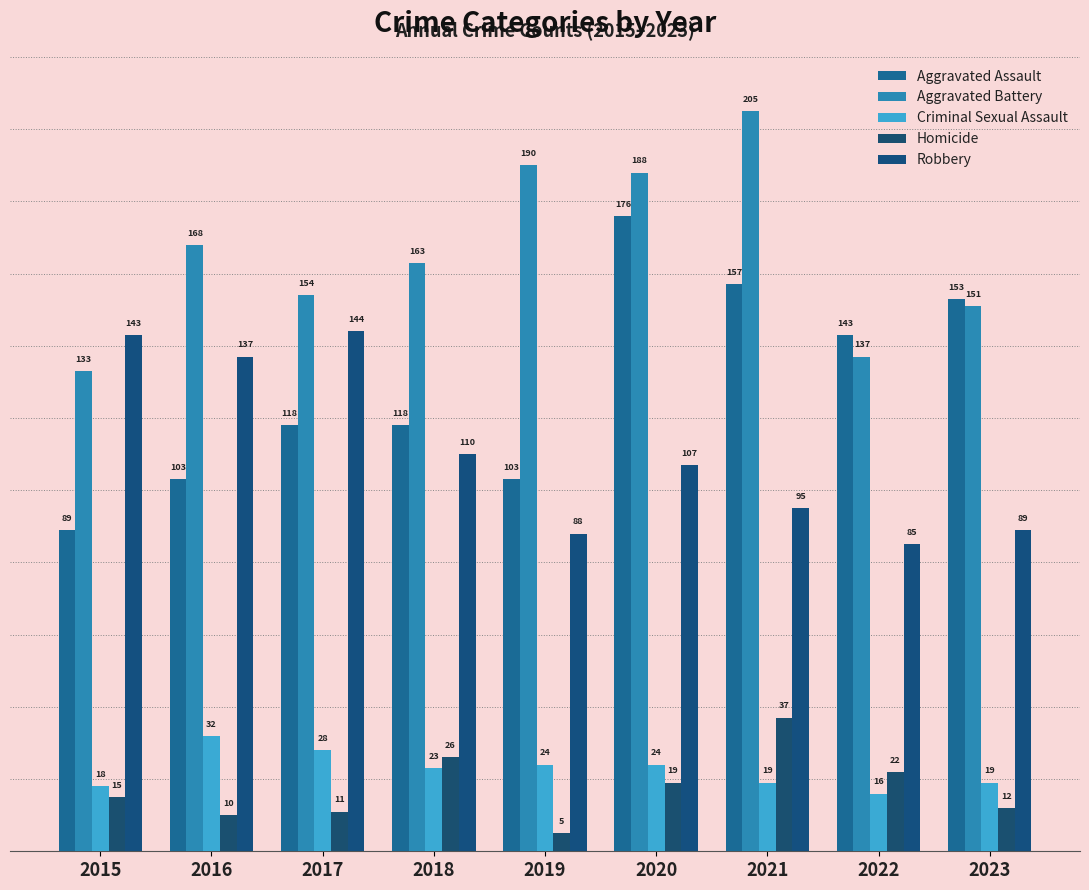

At which category is the sum across all series the highest?

2020